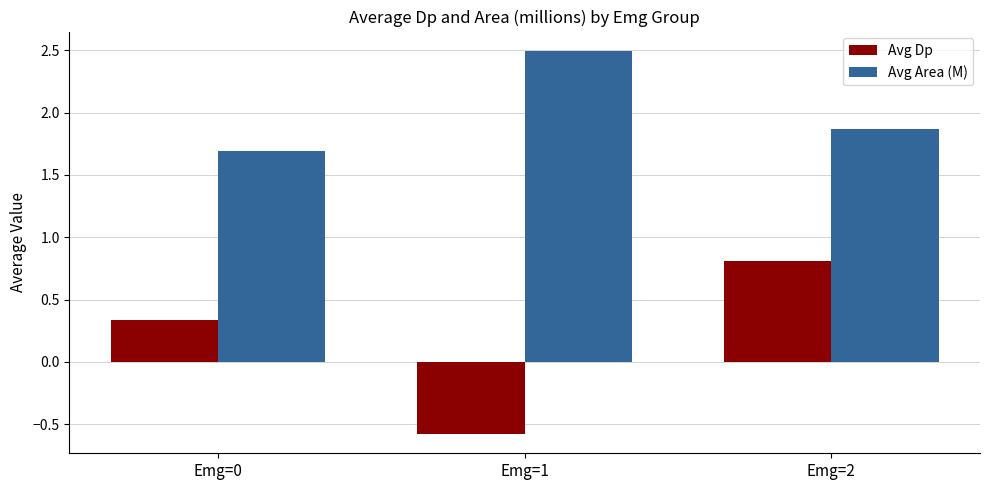

Count the Avg Dp values in the range 0 to 1.

2